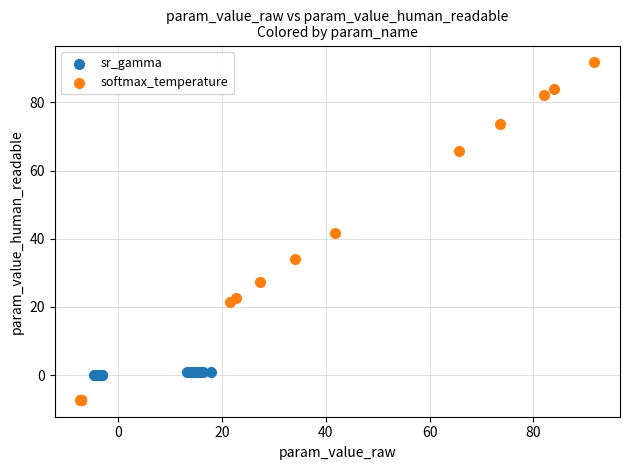

What are all the series names shown in the legend?

sr_gamma, softmax_temperature